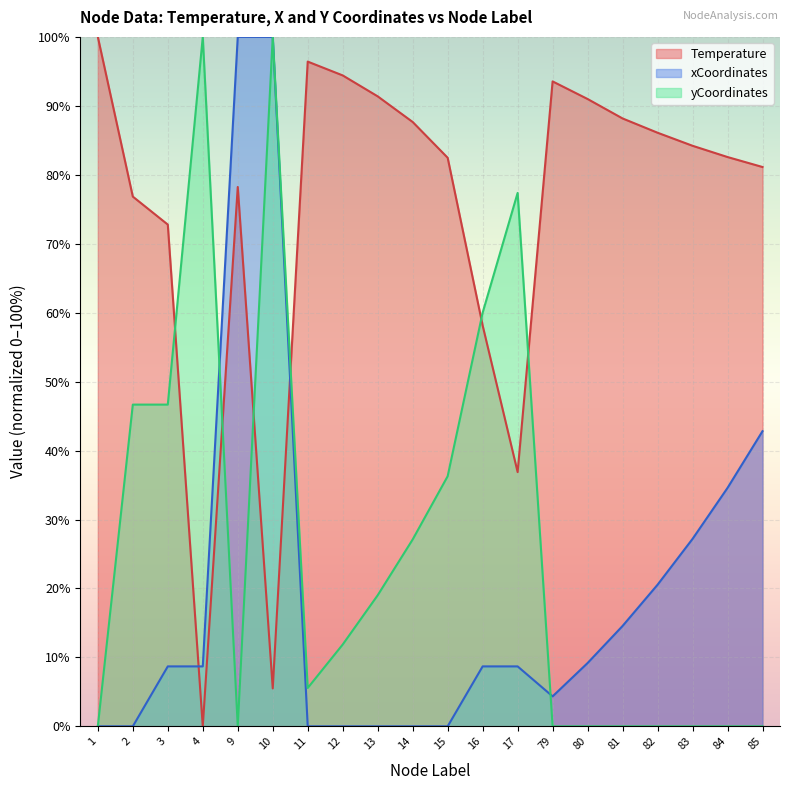

Where is the first local maximum for xCoordinates?

3